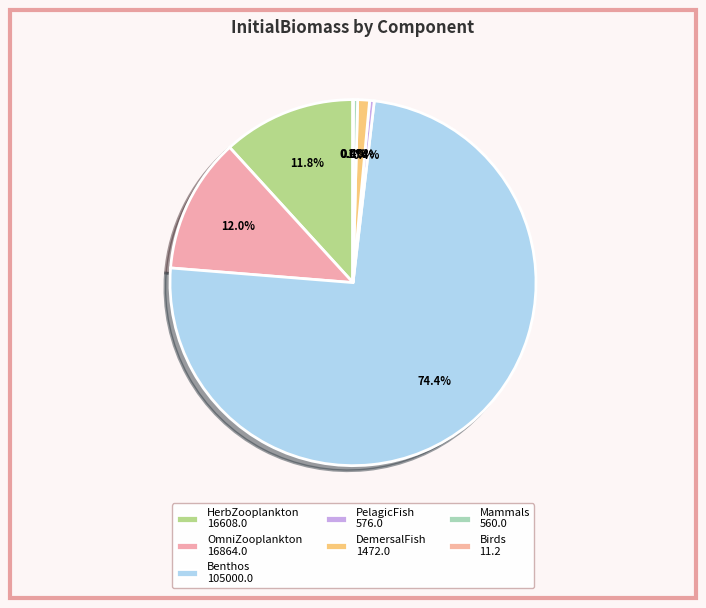

Which category accounts for the majority?

Benthos